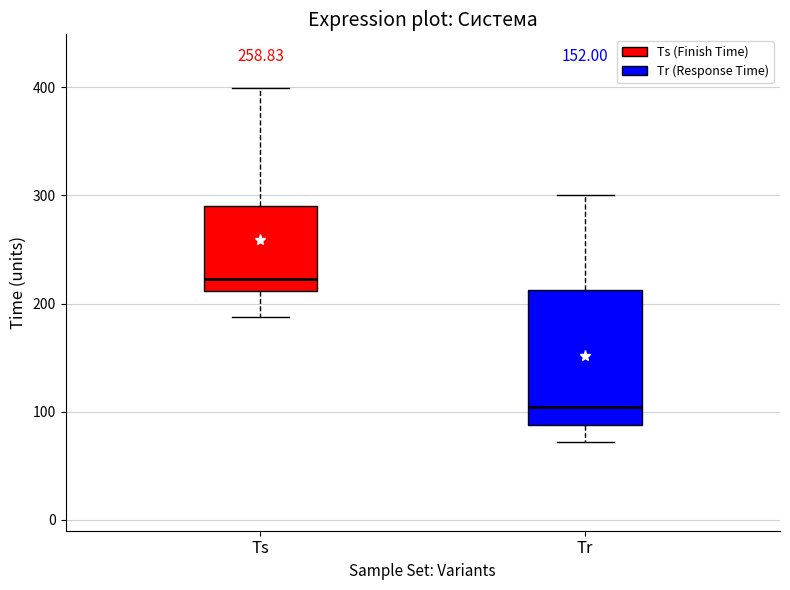

Where is the upper edge of the box for Tr on the y-axis? The values are not printed on the chart, so give them approximately, as read against the axis.

210